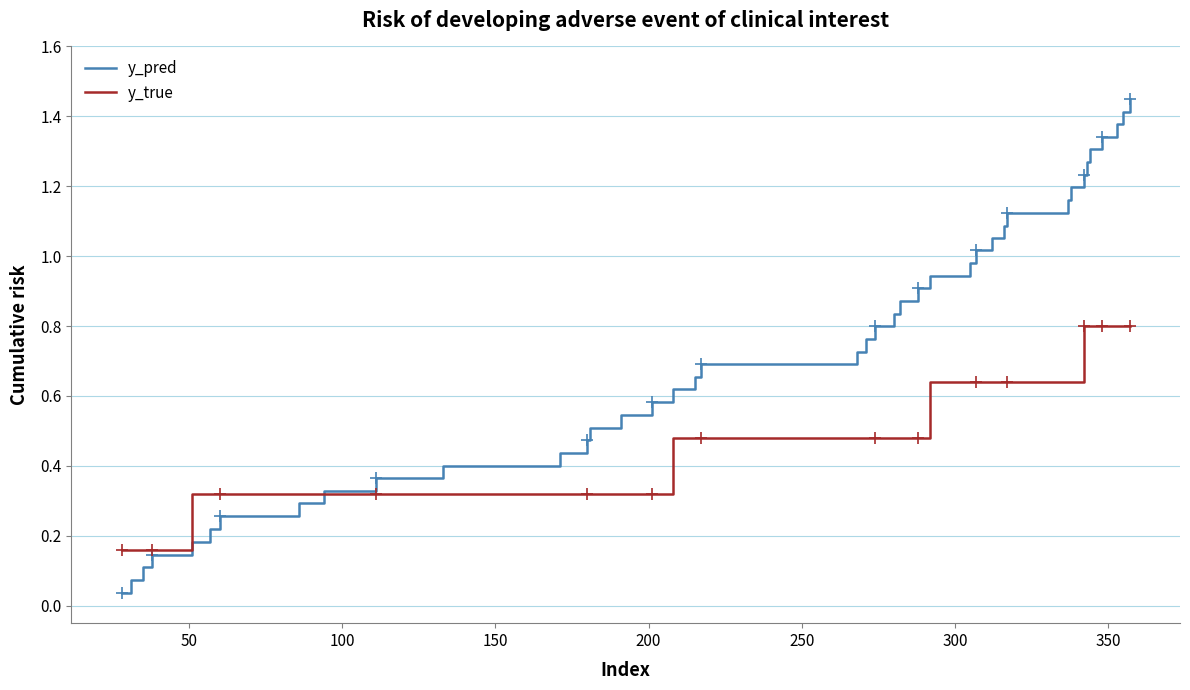

List the series in order of their peak value, lowest first.

y_true, y_pred